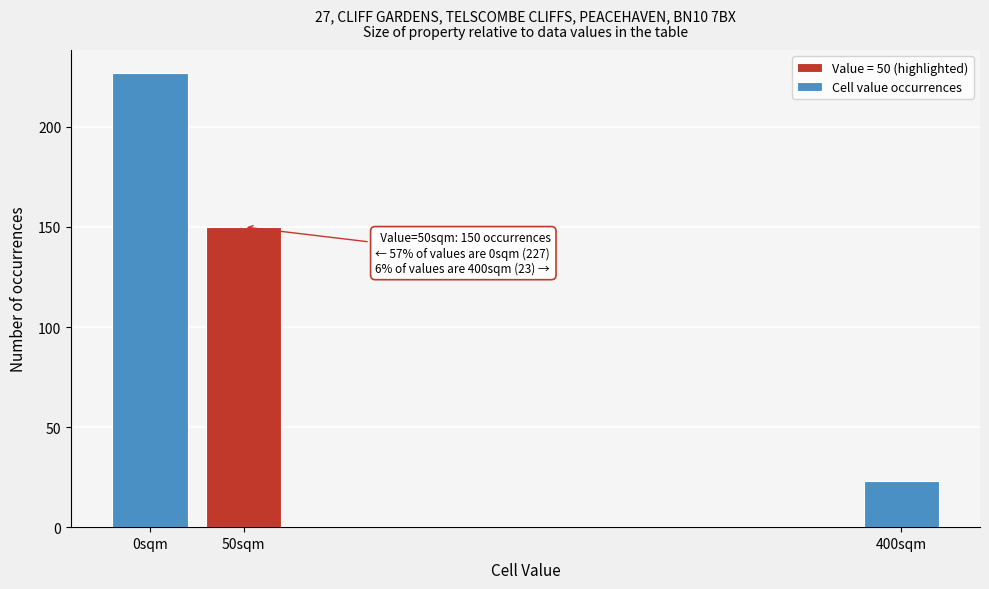

Reading left to right, list all the values displayed in this chart.

227	150	23